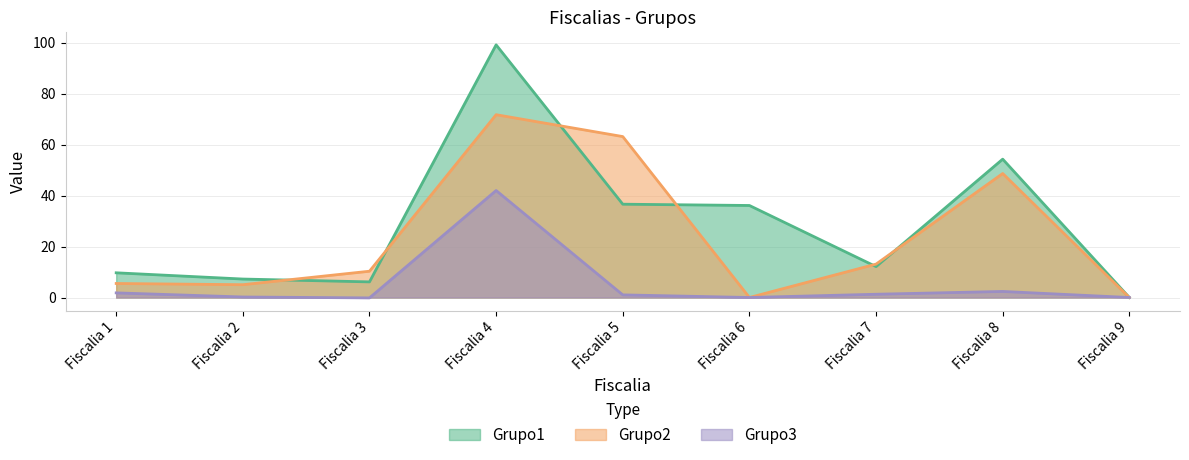

Reading right to left, extract all data points from this chart.

Grupo1: 0.0	54.3	12.1	36.1	36.6	99.1	6.1	7.2	9.7
Grupo2: 0.0	48.6	13.1	0.0	63.1	71.7	10.3	5.0	5.5
Grupo3: 0.0	2.4	1.3	0.0	1.0	42.0	-0.2	0.2	1.8